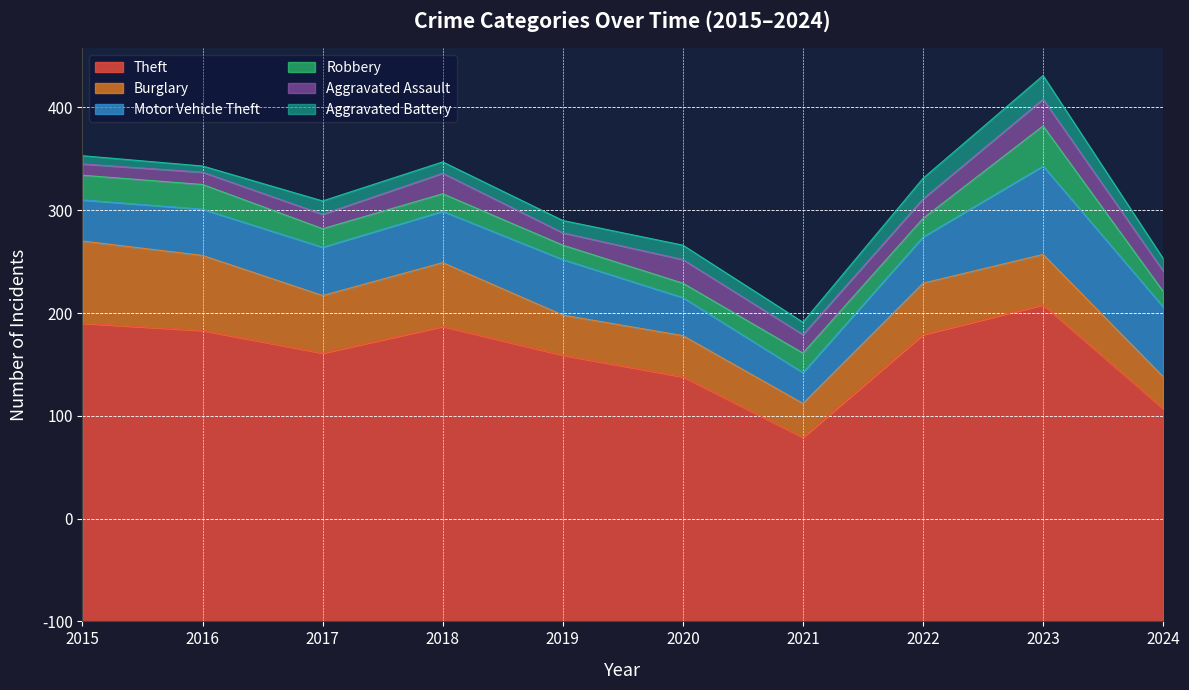

Which label corresponds to the smallest value in the chart?

2016